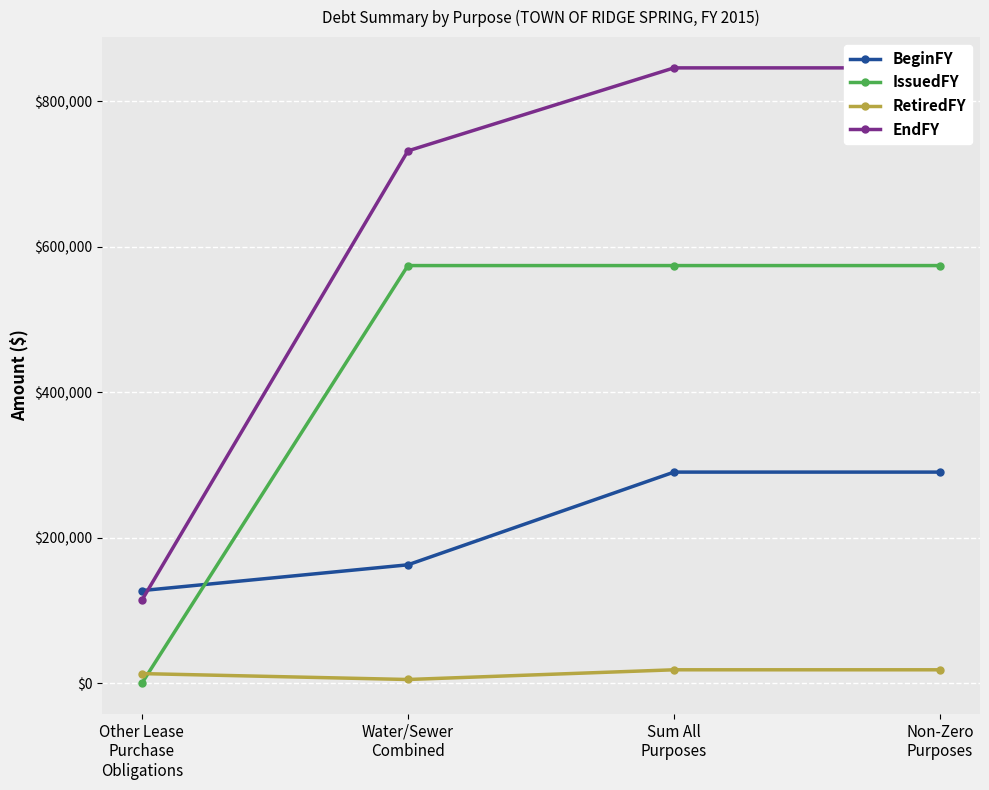

Is this an area chart (filled region under the line)?

No